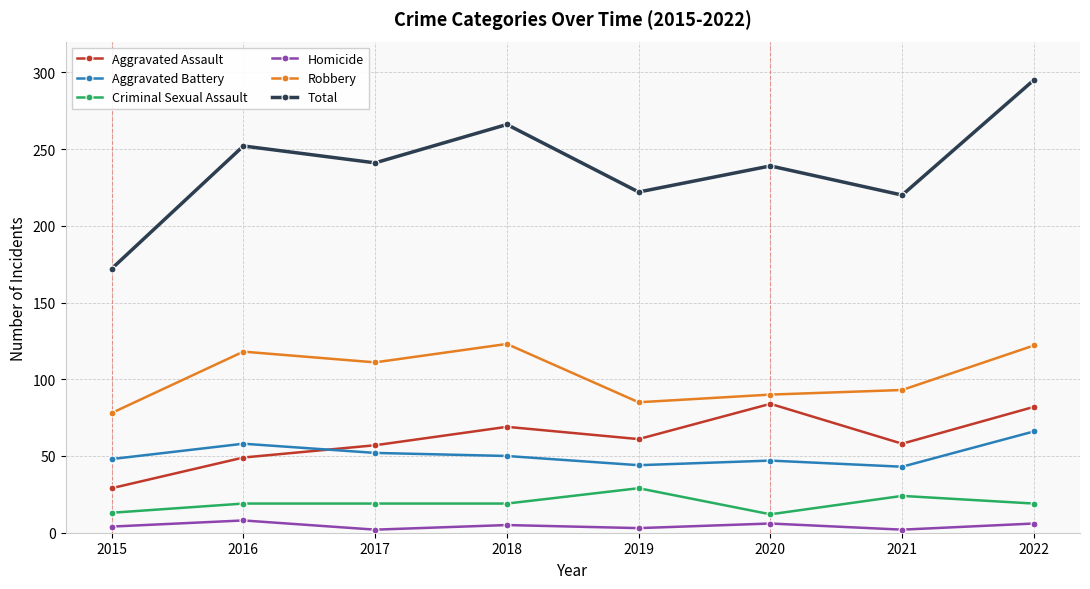

Which series has the widest spread of values?

Total